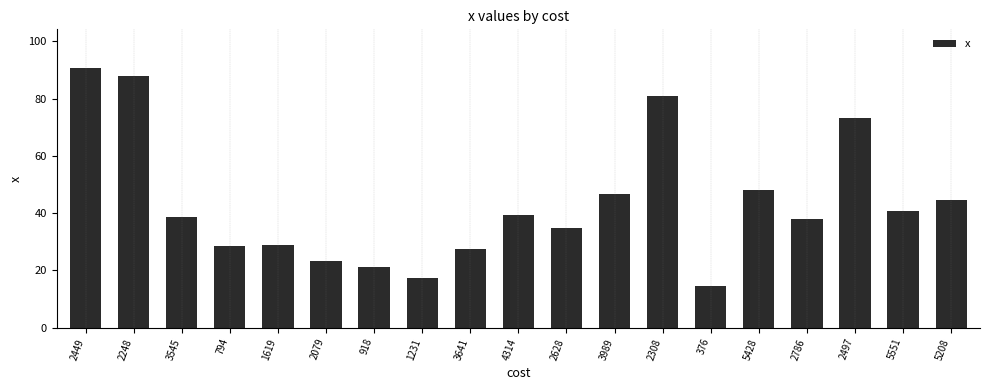

Does the chart contain stacked bars?

No